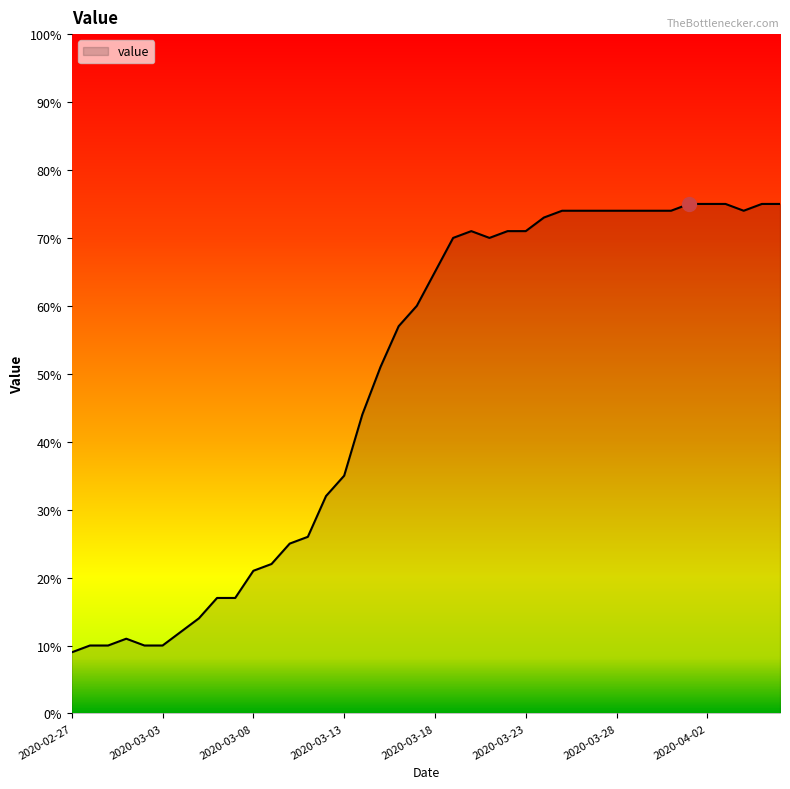

What is the difference between the maximum and minimum values?

66